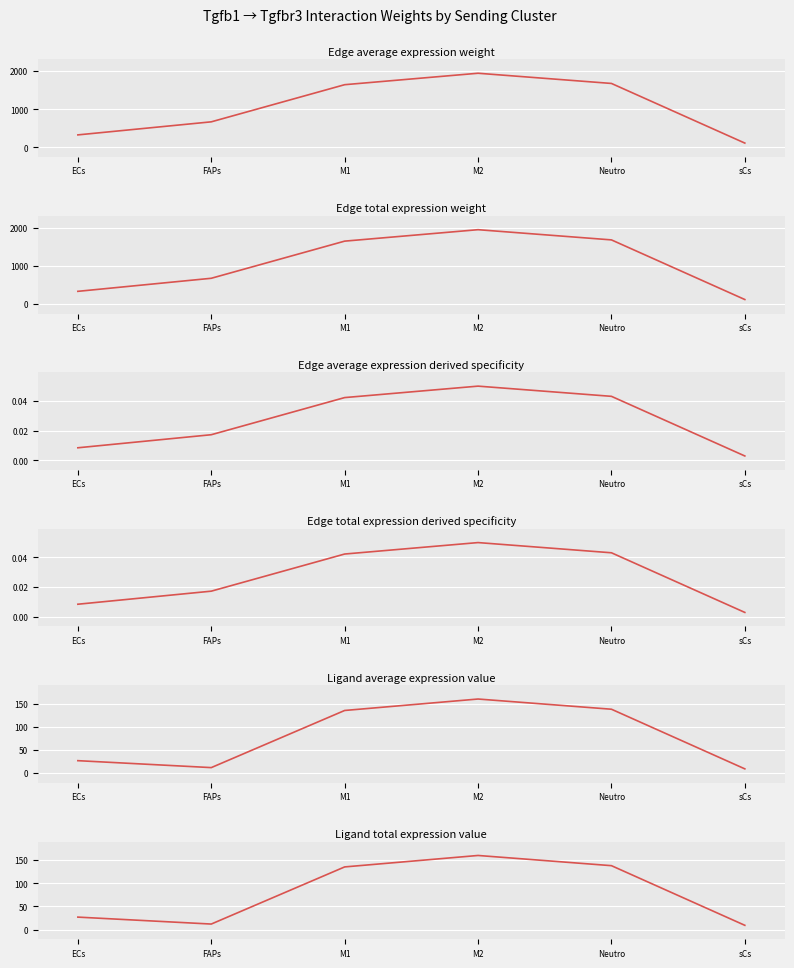

Is it true that Edge average expression weight equals 671.1 at FAPs?

True